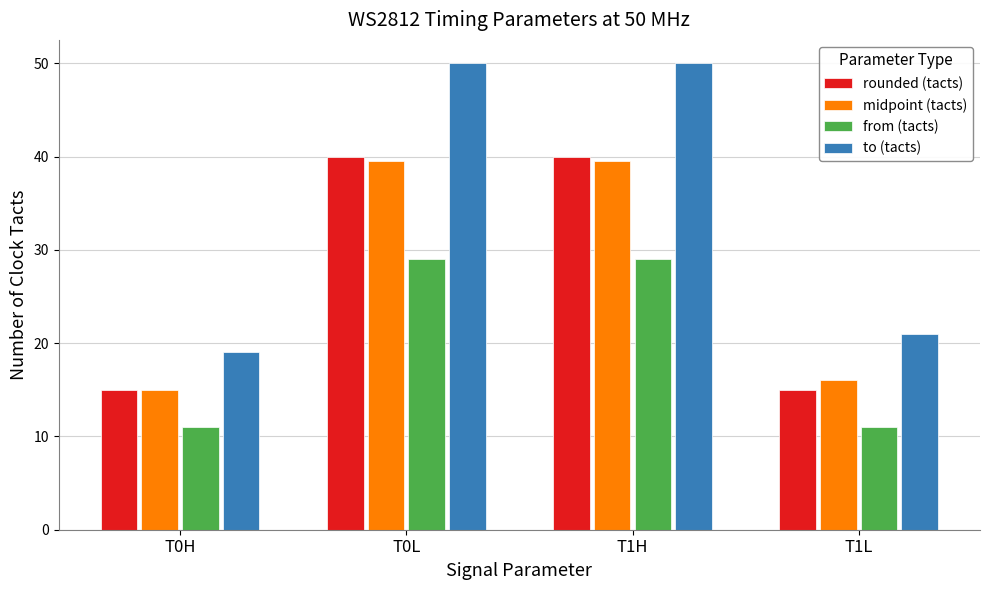

Reading right to left, list all the values displayed in this chart.

rounded (tacts): T1L=15.0	T1H=40.0	T0L=40.0	T0H=15.0
midpoint (tacts): T1L=16.0	T1H=39.5	T0L=39.5	T0H=15.0
from (tacts): T1L=11.0	T1H=29.0	T0L=29.0	T0H=11.0
to (tacts): T1L=21.0	T1H=50.0	T0L=50.0	T0H=19.0